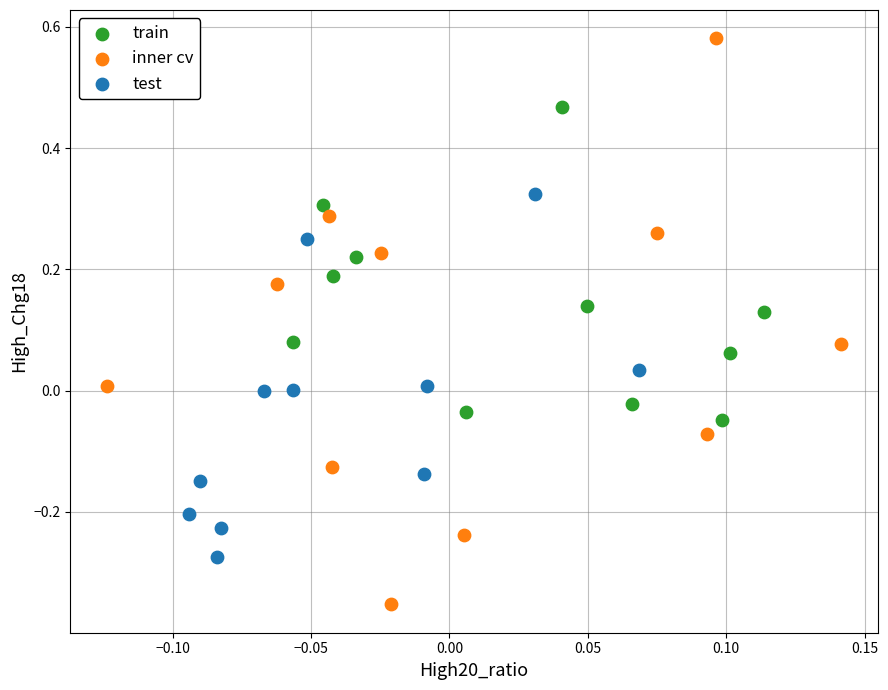

Which series has the largest Y range (max minus min)?

inner cv